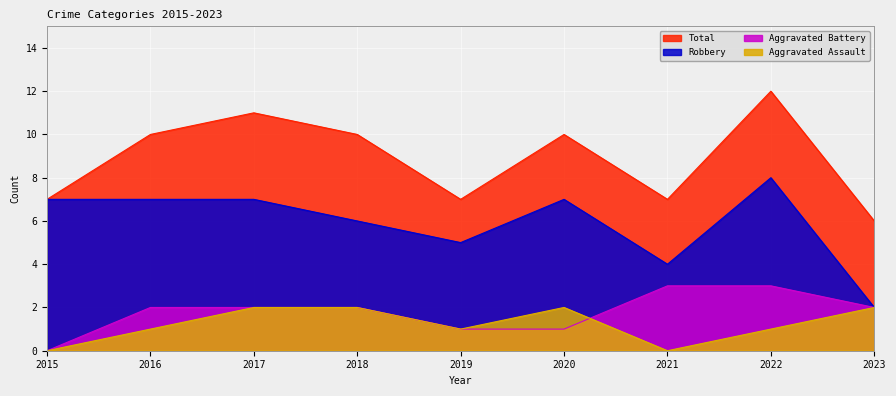

How many distinct data groups are displayed?

4